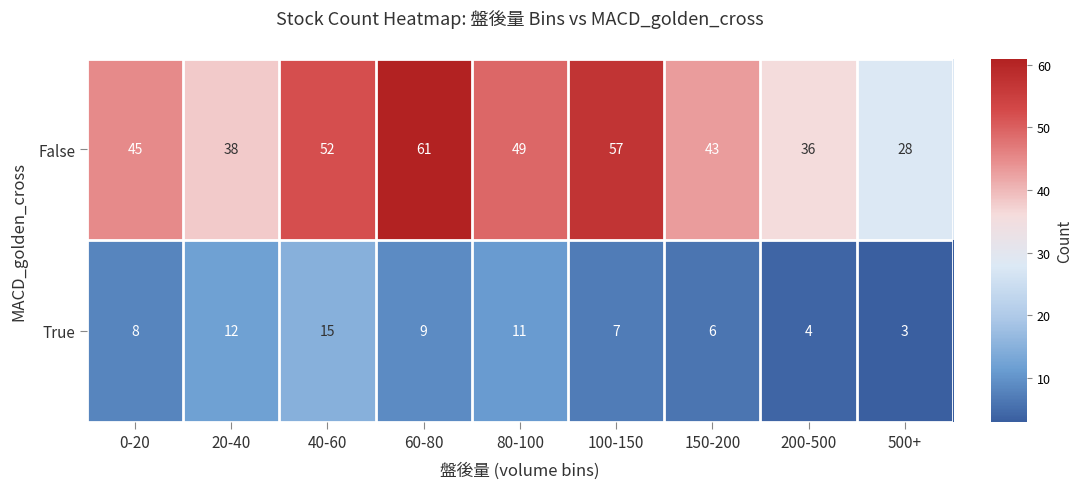

Which series has the widest spread of values?

False